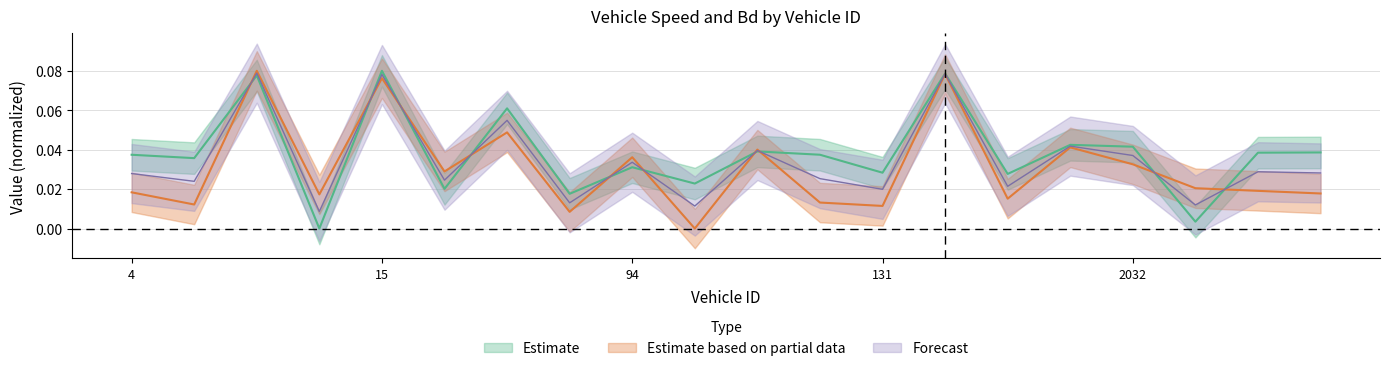

True or false: instspeed and Bd cross at least once.

True